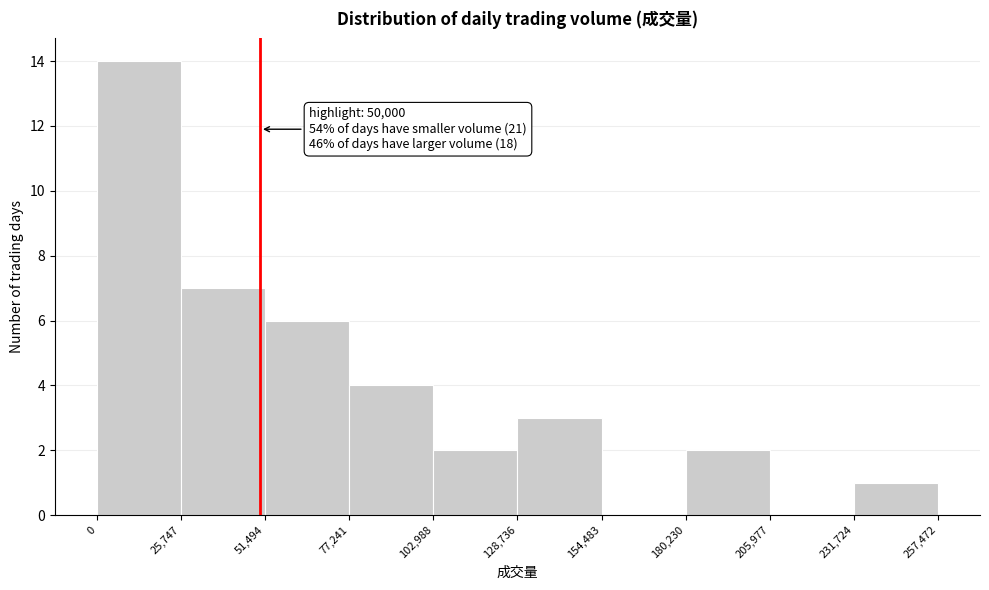

Over which range of the x-axis is the bar tallest?

0 to 25,747